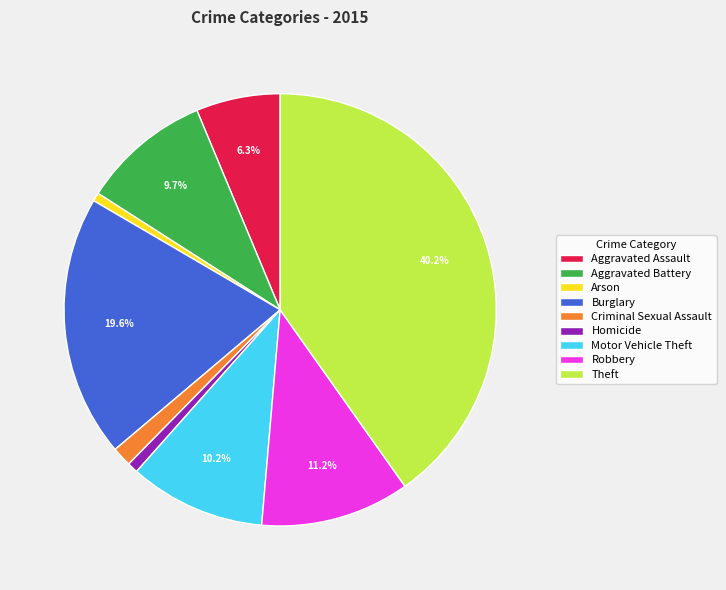

Is there a majority slice in this chart?

No